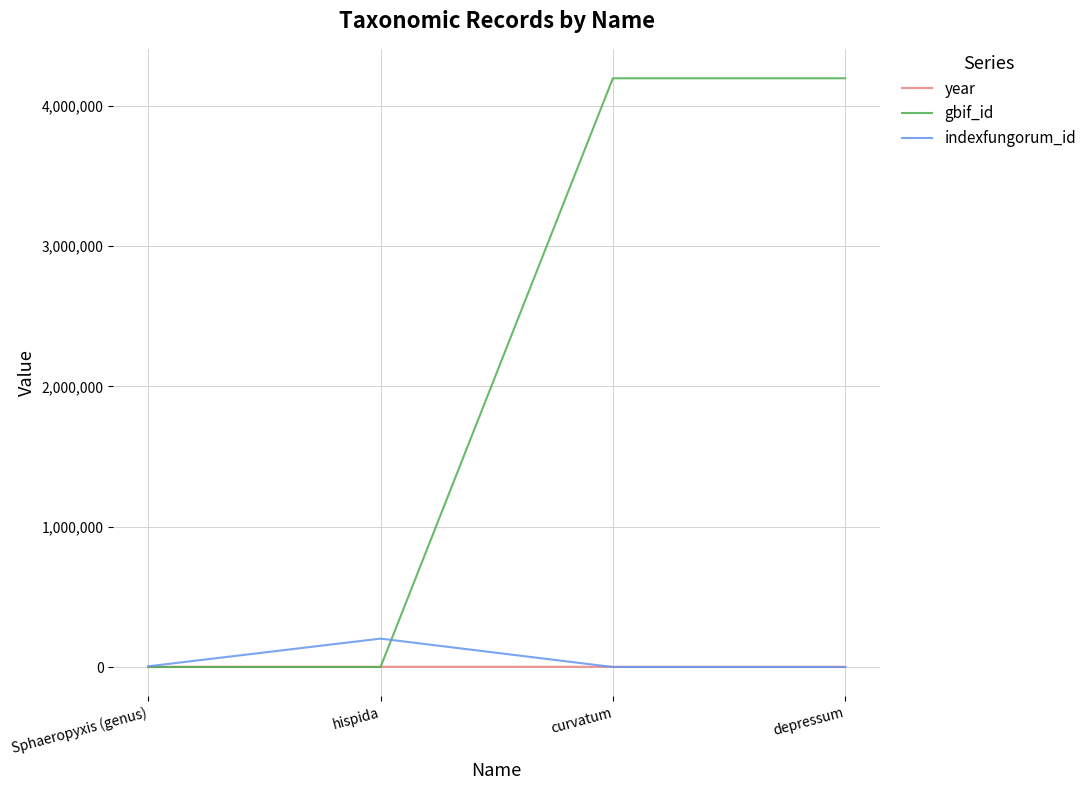

List the series in order of their peak value, highest first.

gbif_id, indexfungorum_id, year